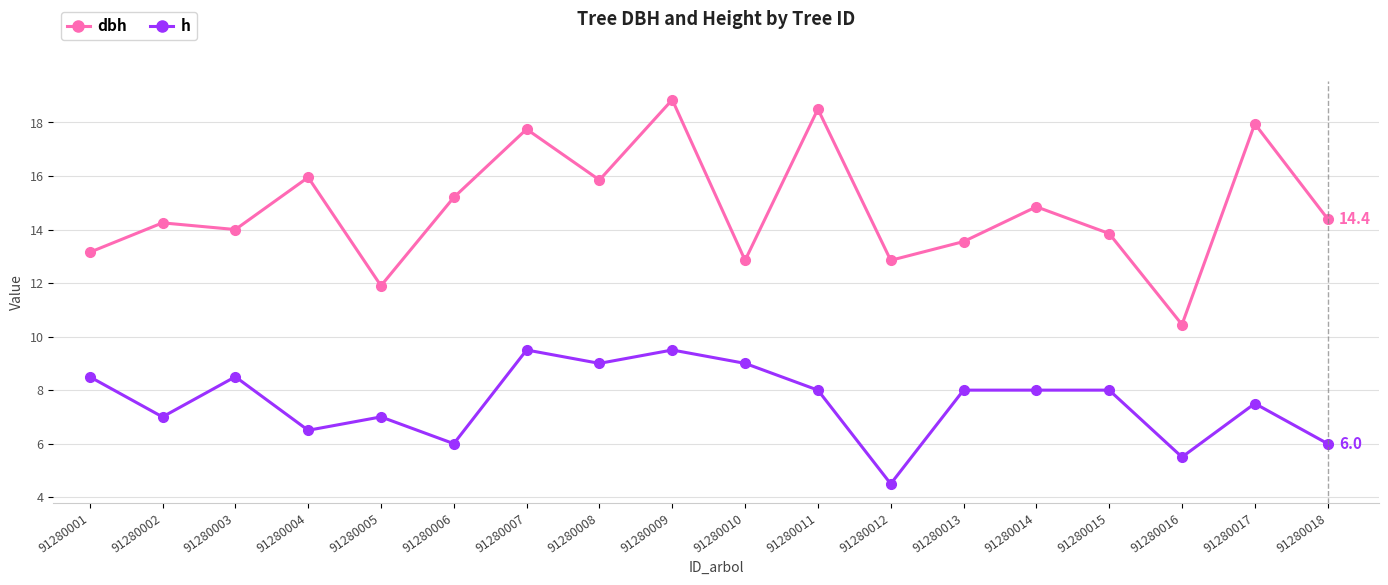

What is the total value across all series at 91280008?

24.9